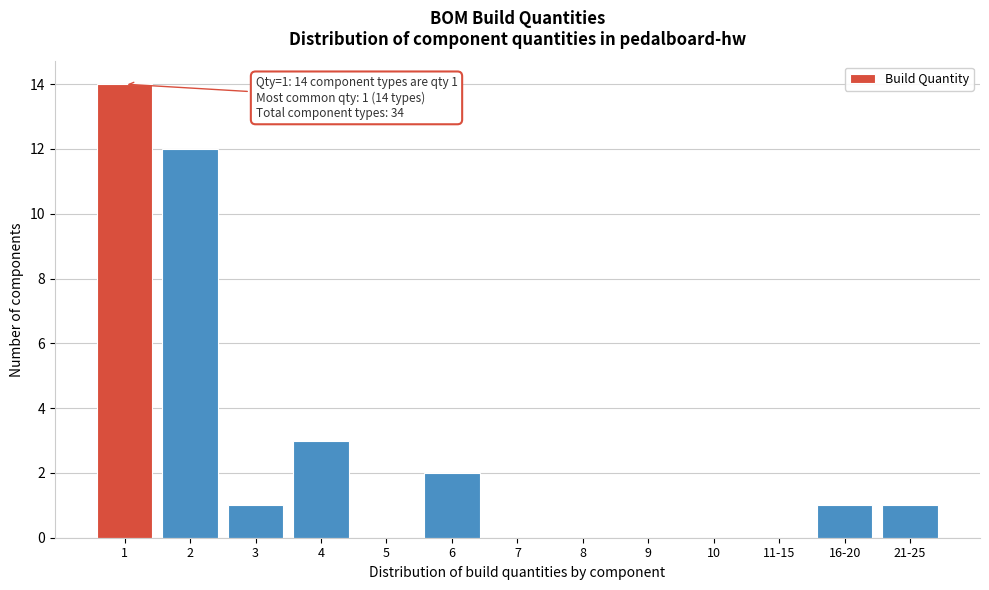

Reading right to left, list all the values displayed in this chart.

21-25=1	16-20=1	11-15=0	10=0	9=0	8=0	7=0	6=2	5=0	4=3	3=1	2=12	1=14